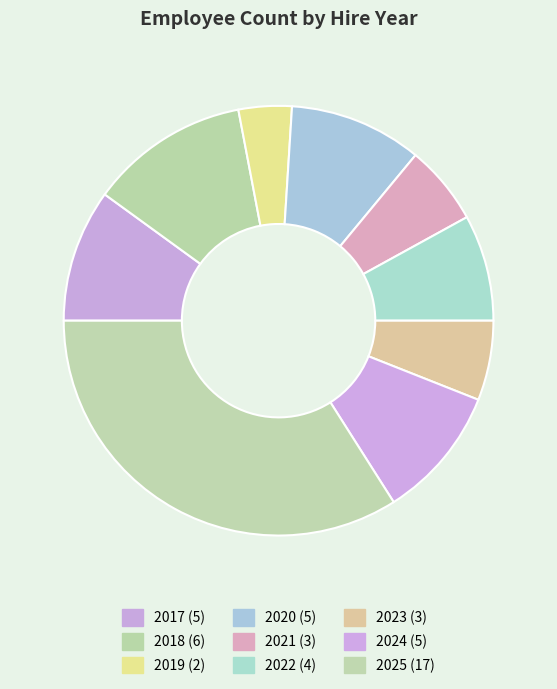

Do 2021 and 2019 together represent more than half of the pie?

No